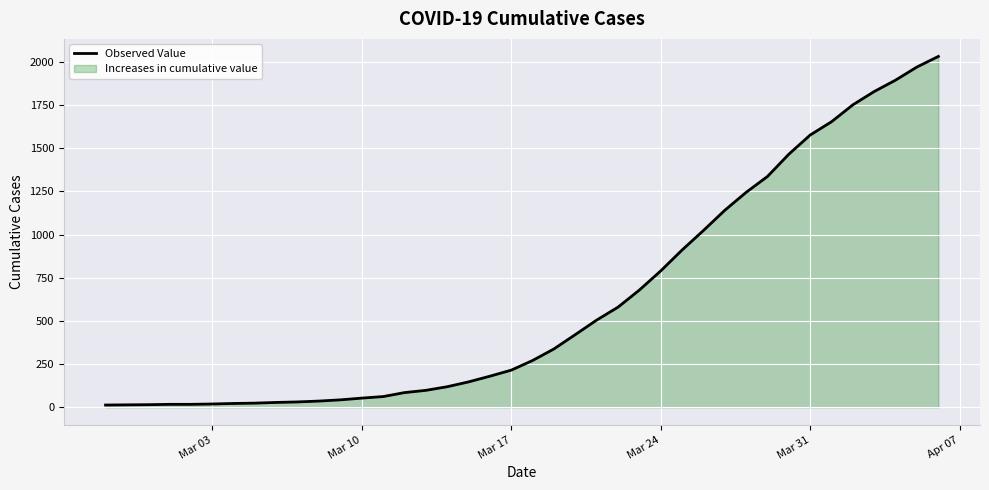

What is the greatest value displayed?

2032